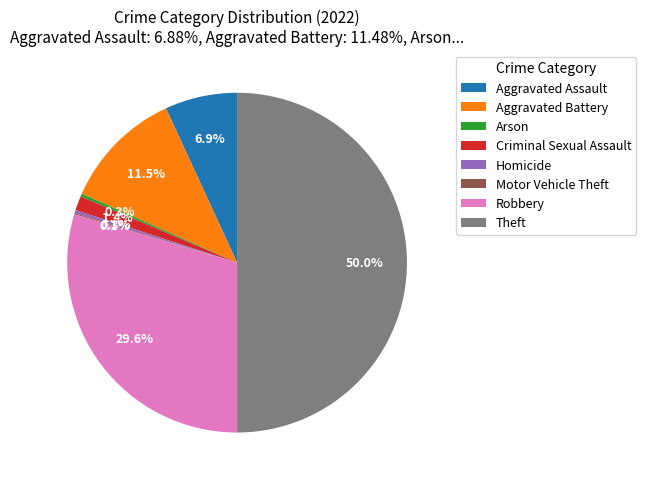

Does Robbery account for over 50% of the chart?

No